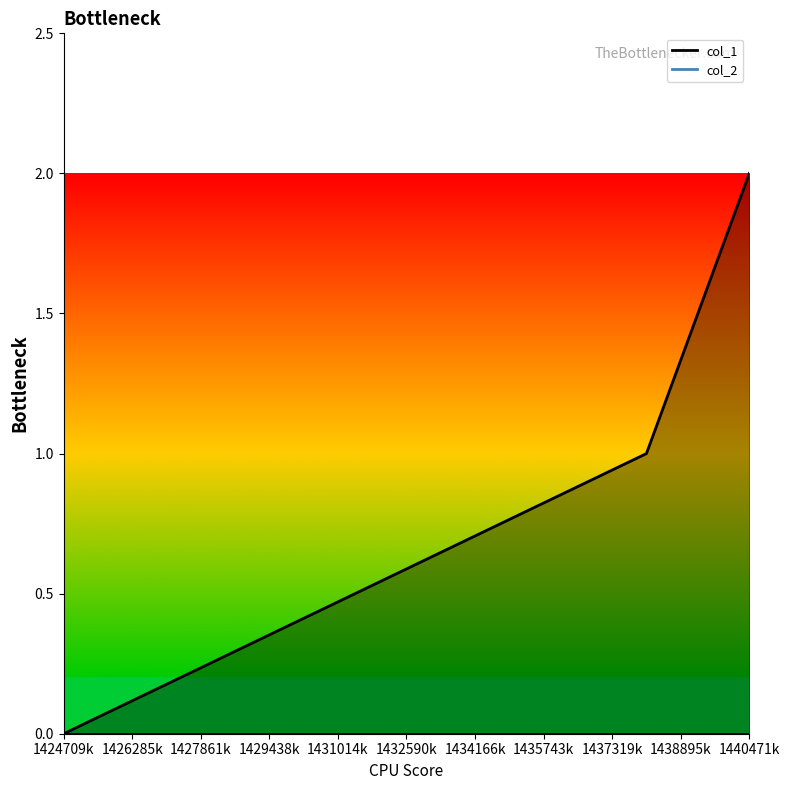

Where is the data nearest to the value 1?

1438106775